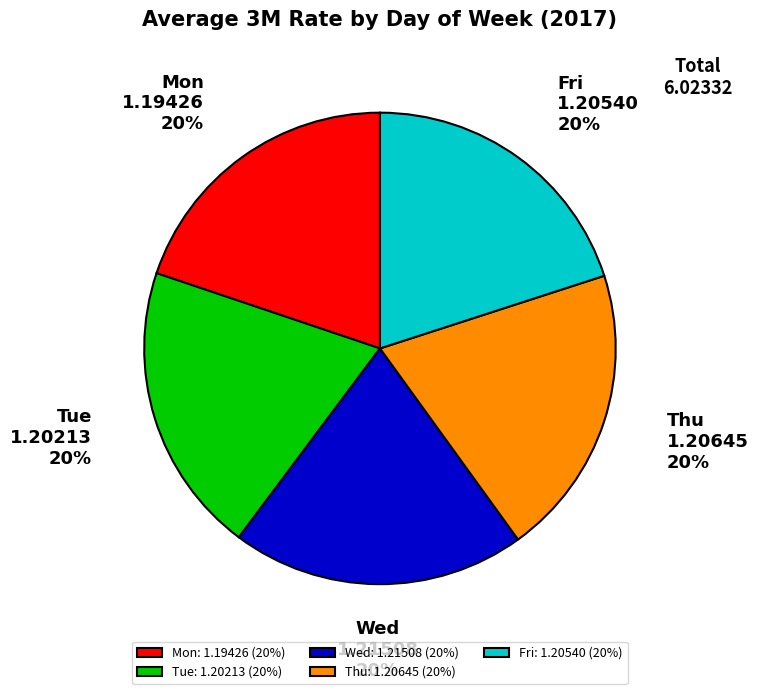

Count the number of slices in the pie.

5